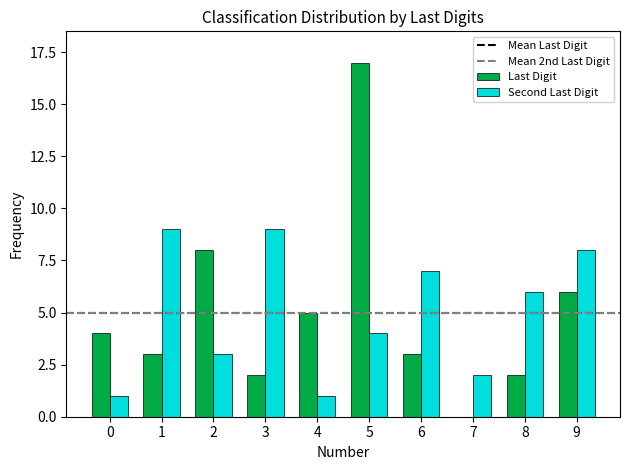

Is it true that Last Digit equals 8 at 9?

False